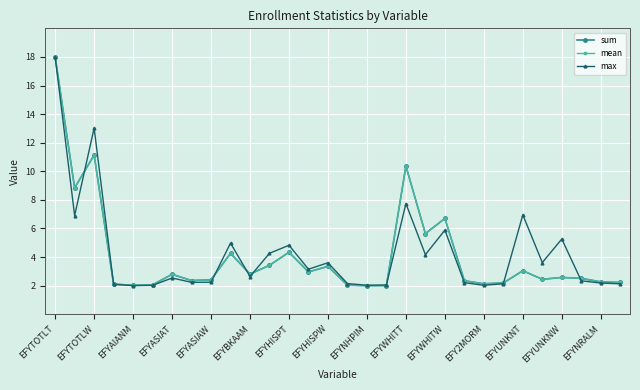

What is the maximum value shown in the chart?

18.0